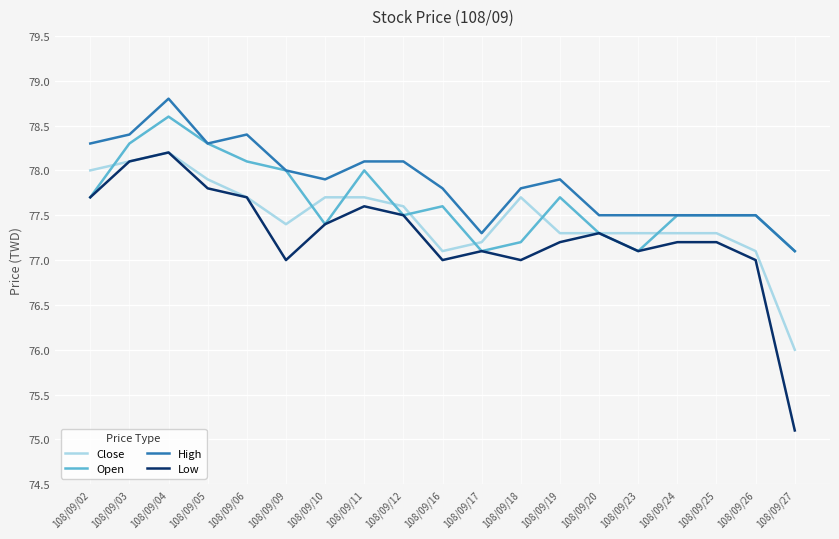

List the series in order of their overall mean, highest first.

High, Open, Close, Low